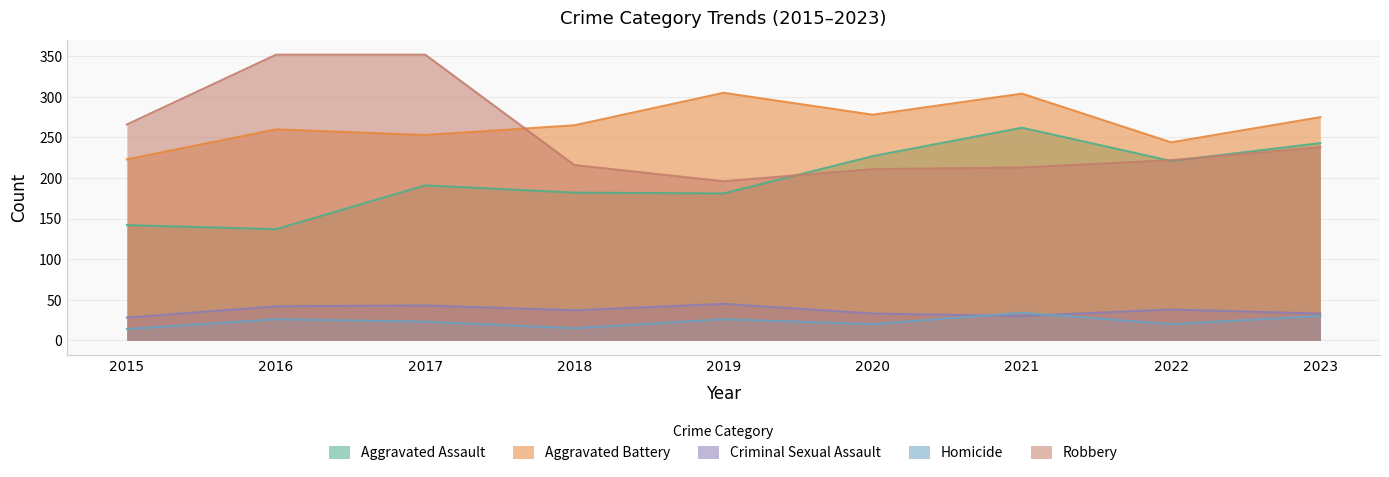

True or false: Robbery and Homicide cross at least once.

False